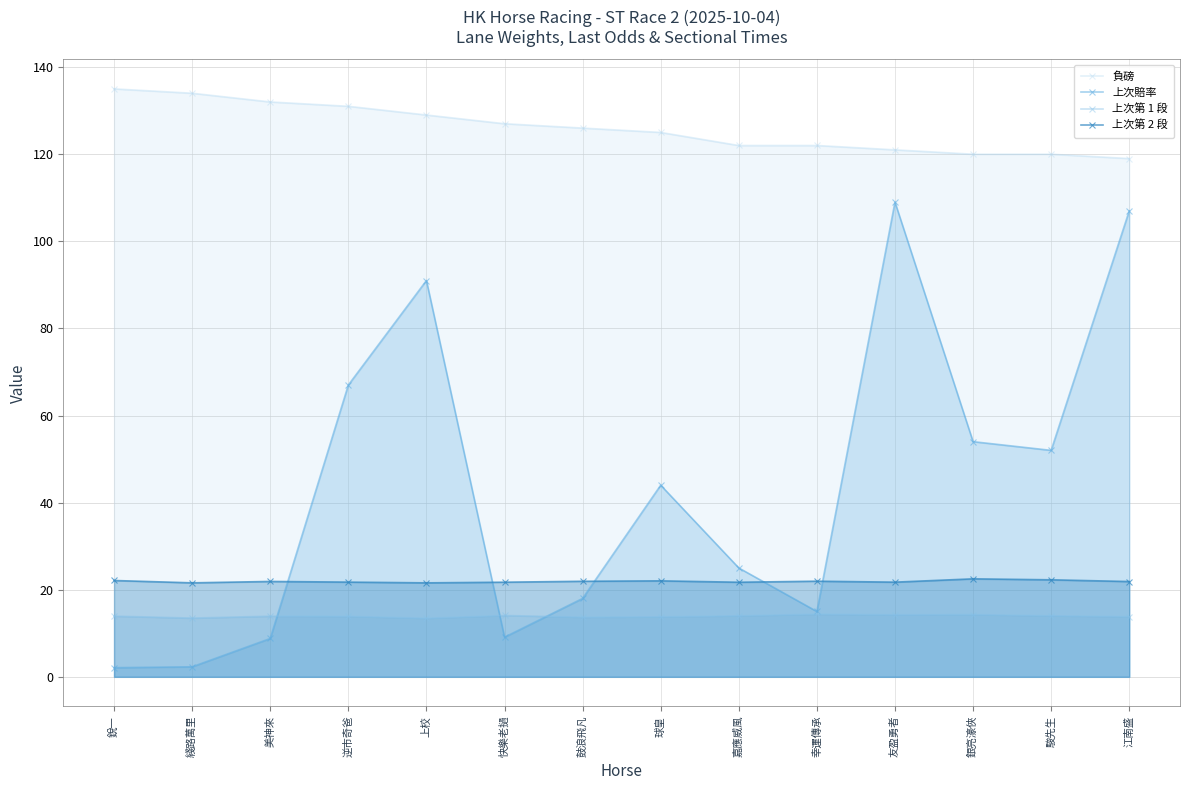

Which series has the widest spread of values?

上次賠率